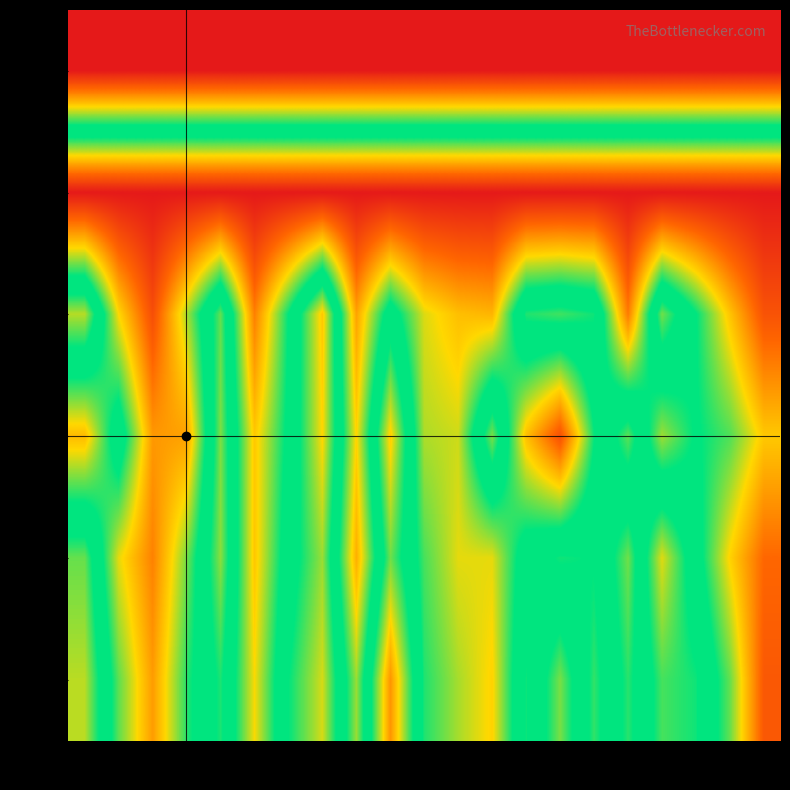

Which series has the largest range (max minus min)?

row_5